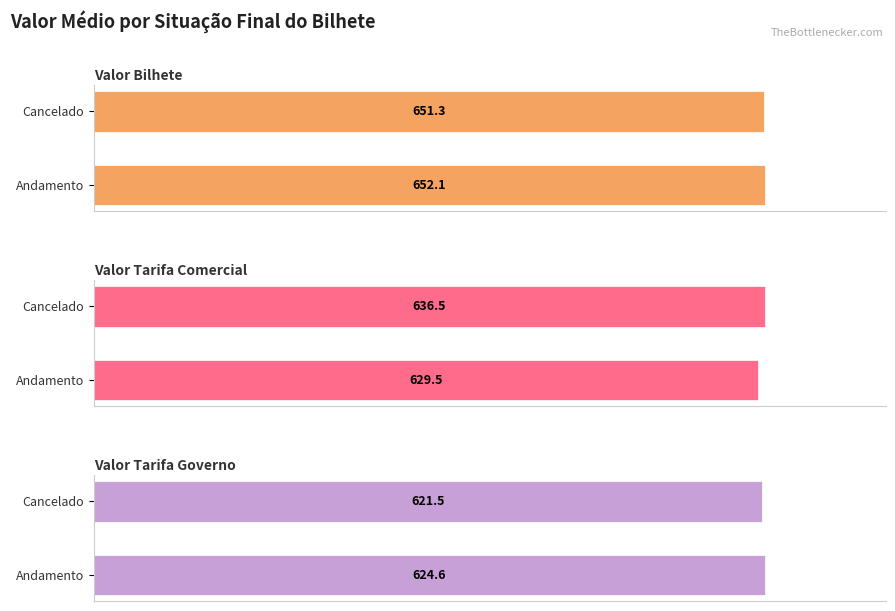

How many values in the Valor Tarifa Comercial series are below 636?

1